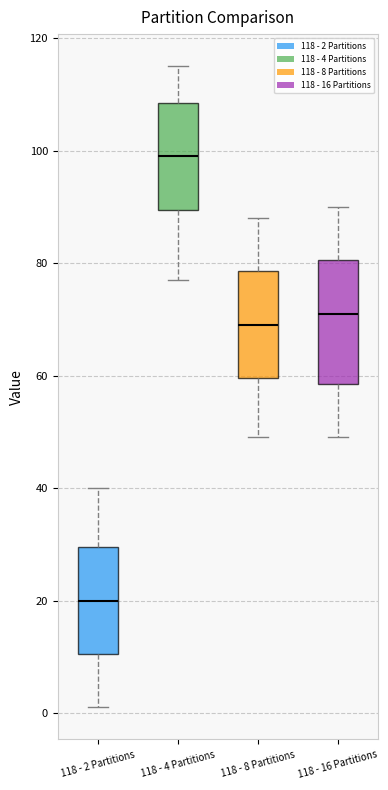

Reading left to right, read every box against the y-axis: the position of its median line, the range the box covers, and the ends of its whiskers. The values are not printed on the chart, so give them approximately, as read against the axis.

118 - 2 Partitions: median 20, box 10 to 30, whiskers 2 to 40
118 - 4 Partitions: median 100, box 90 to 108, whiskers 78 to 116
118 - 8 Partitions: median 70, box 60 to 78, whiskers 50 to 88
118 - 16 Partitions: median 72, box 58 to 80, whiskers 50 to 90